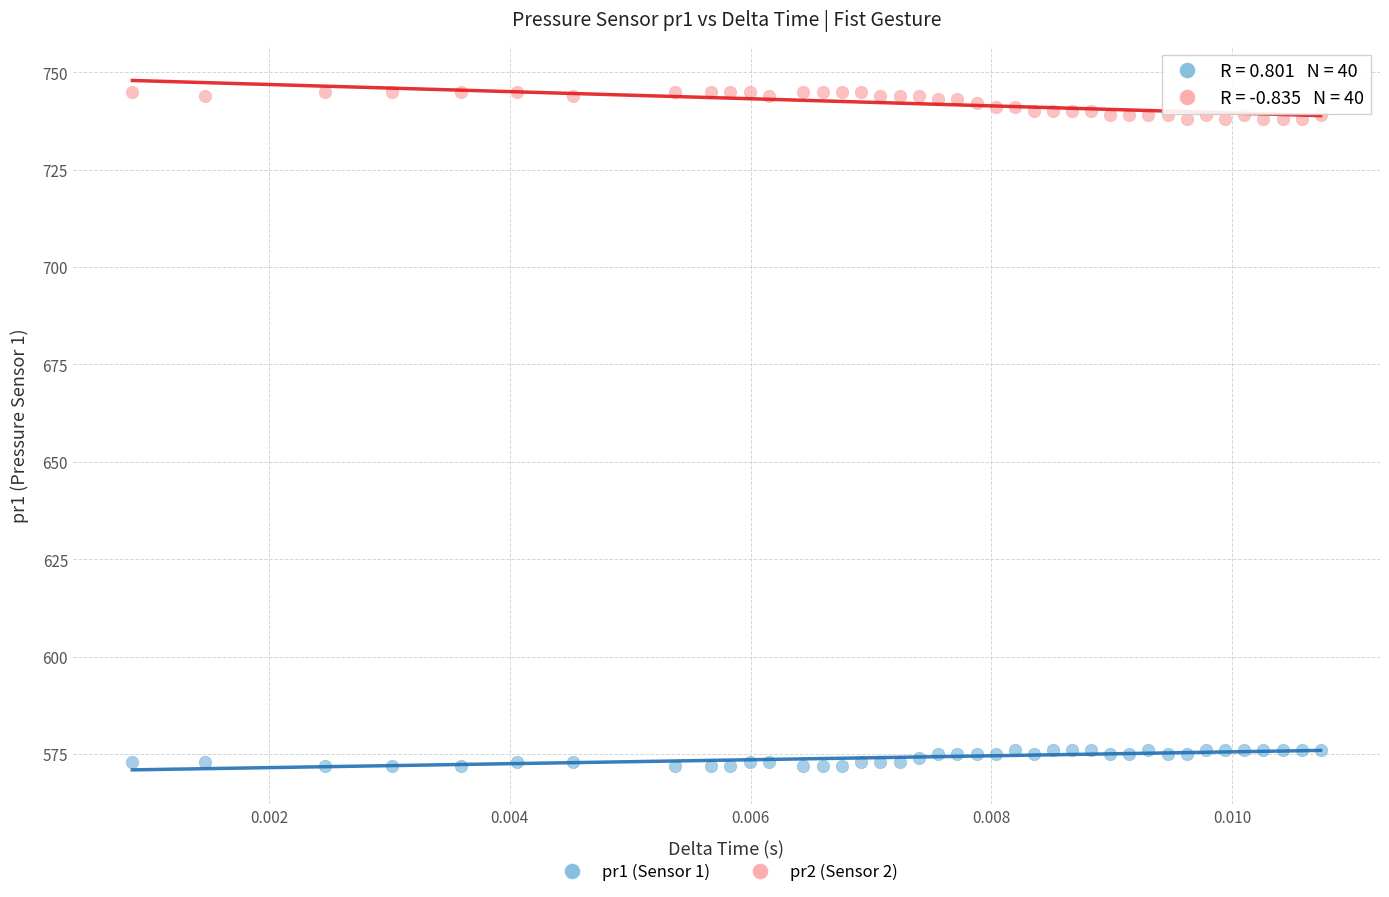

Which series contains the highest Y value?

pr2 (Sensor 2)